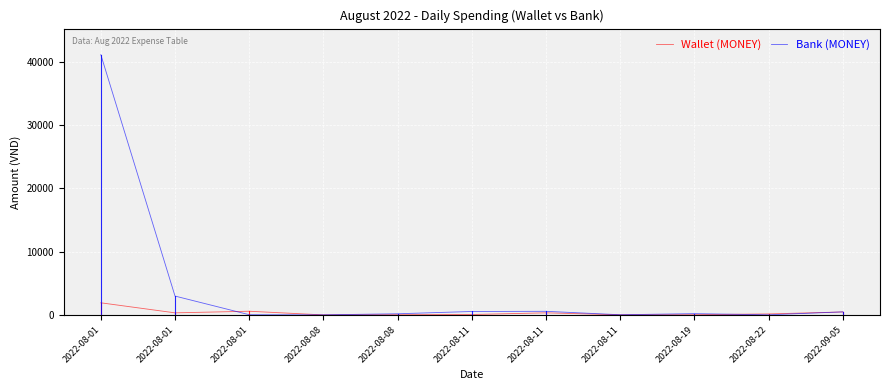

Is this an area chart (filled region under the line)?

No